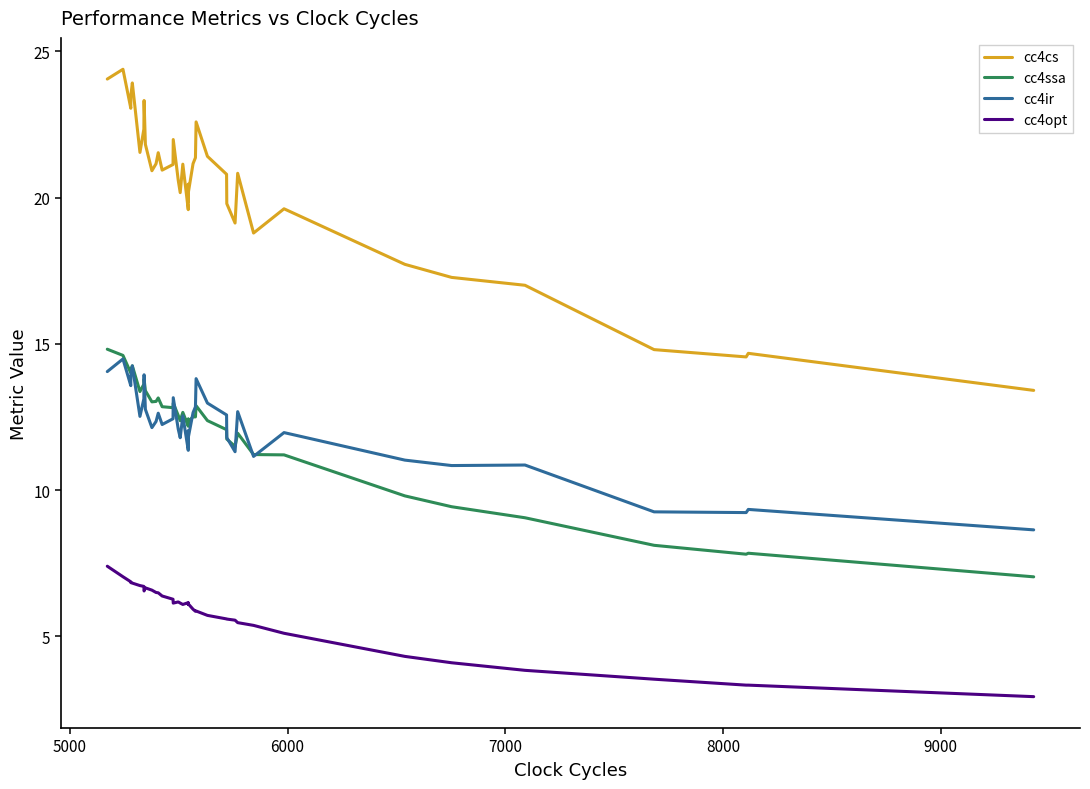

How many values in the cc4cs series exceed 20?

27